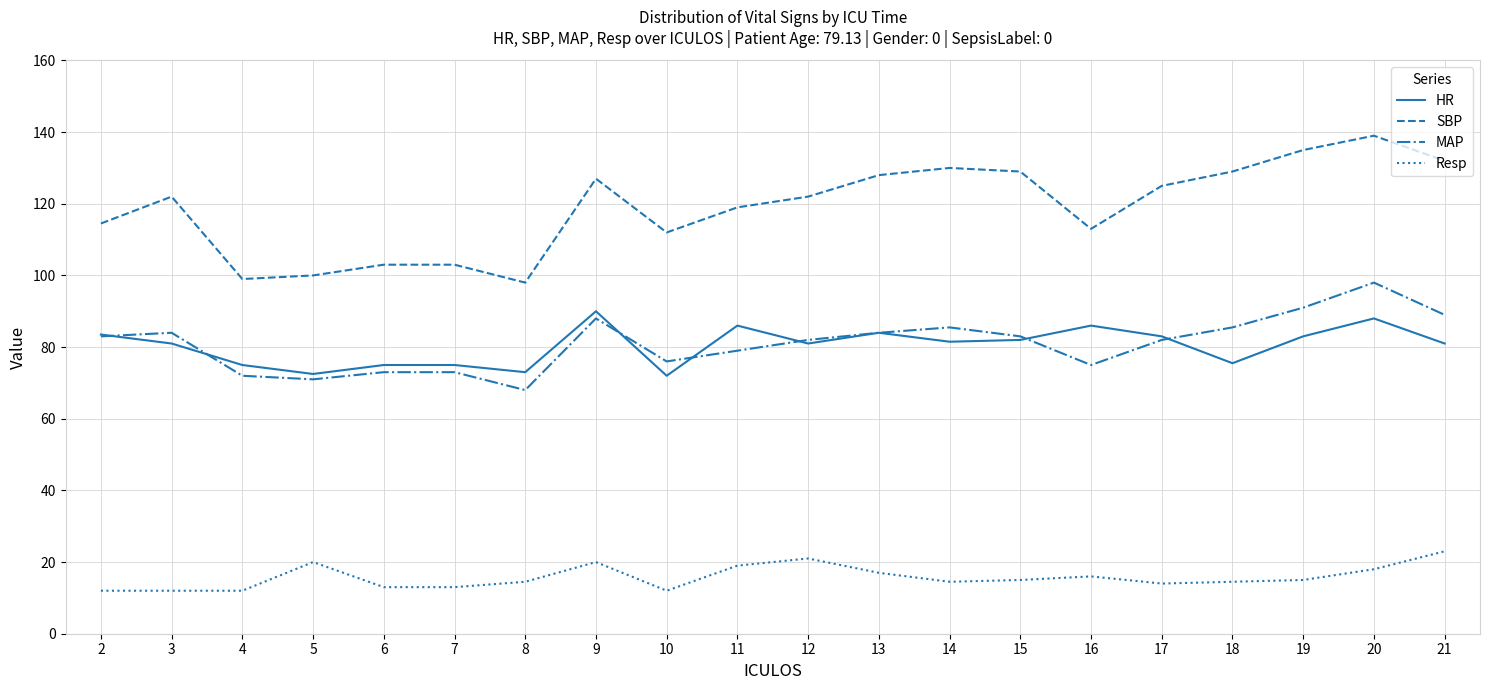

Which series has the largest total across all categories?

SBP